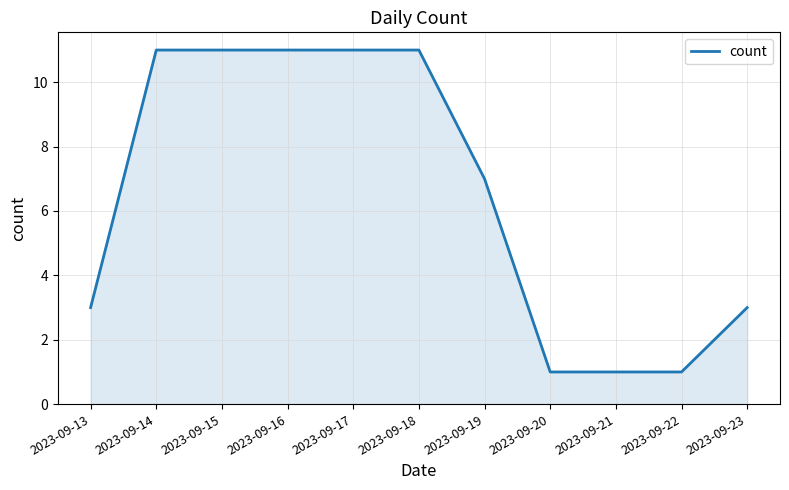

Is it true that the value at 2023-09-19 is 7?

True